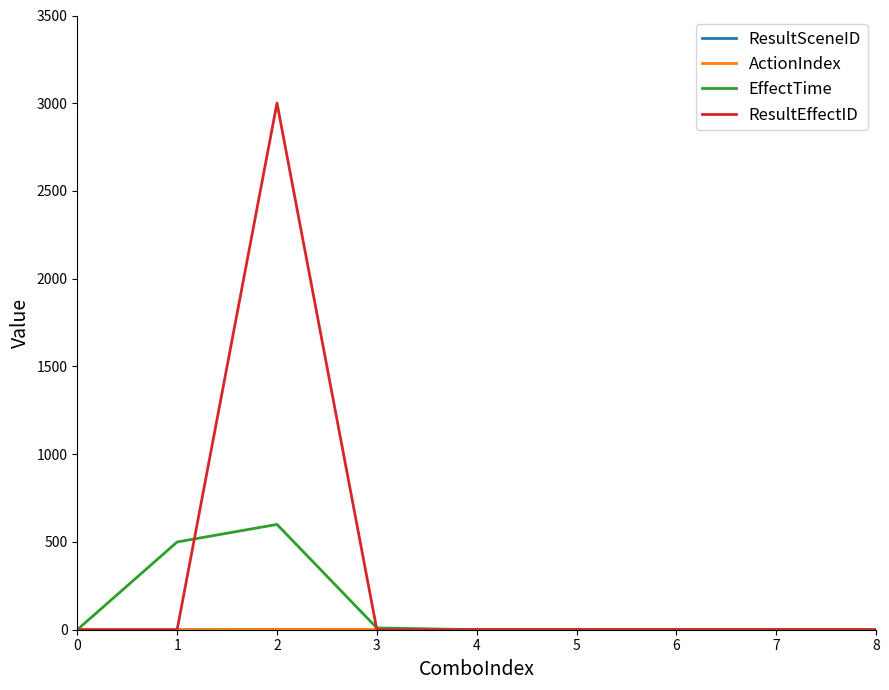

The ResultEffectID series shows 1543 at 6. True or false?

False